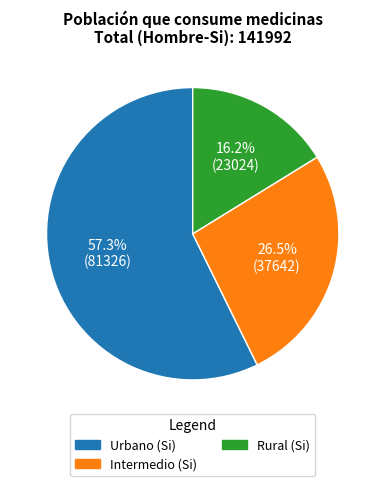

What is the ratio of the value at Urbano (Si) to the value at Rural (Si)?

3.5